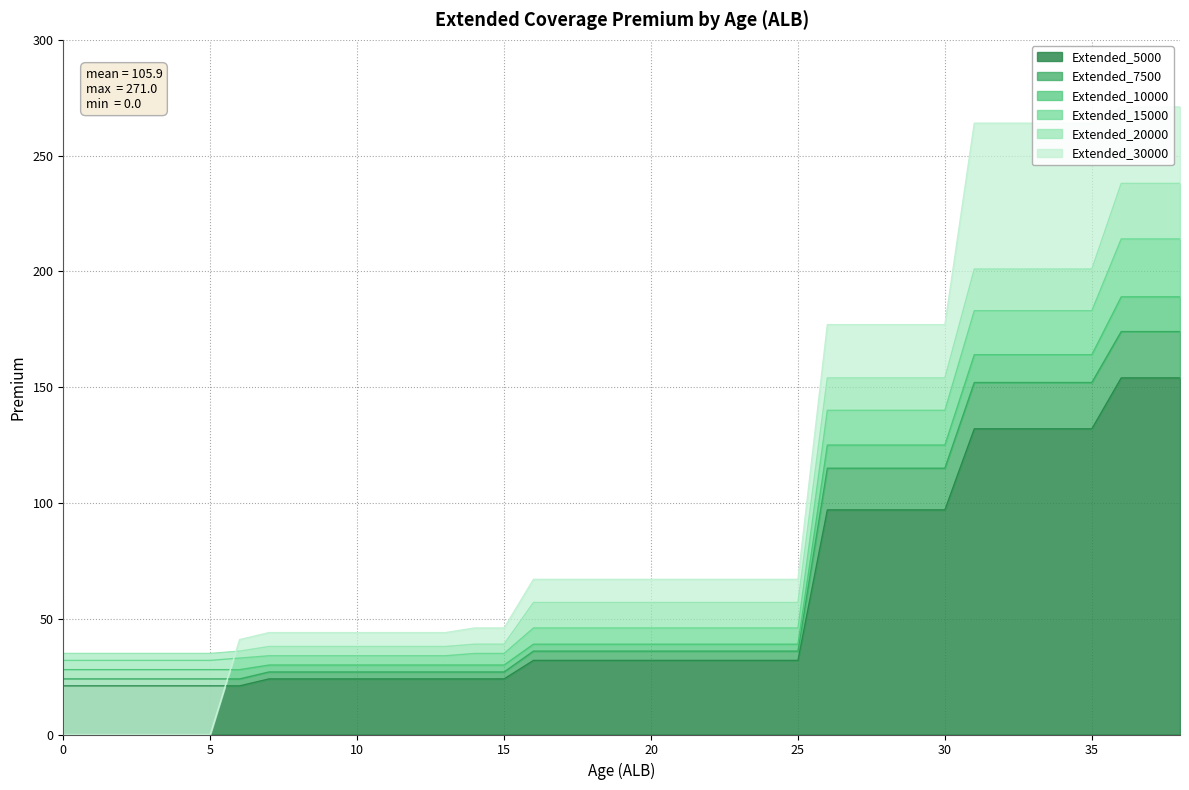

True or false: Extended_7500 has a value of 27 at 9.

True